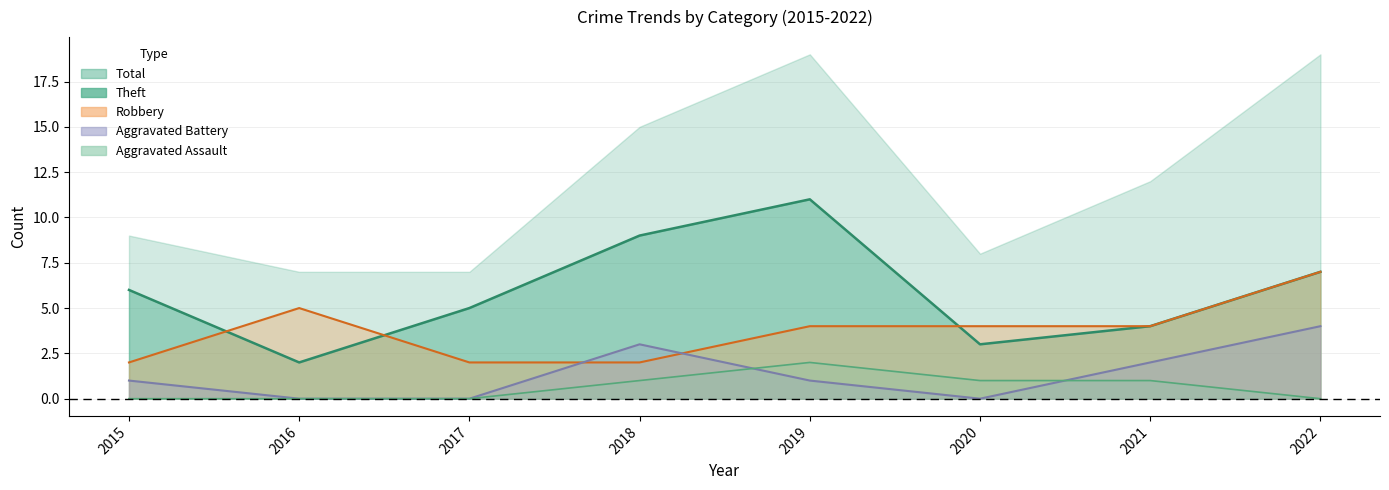

Which series has the largest total across all categories?

Theft